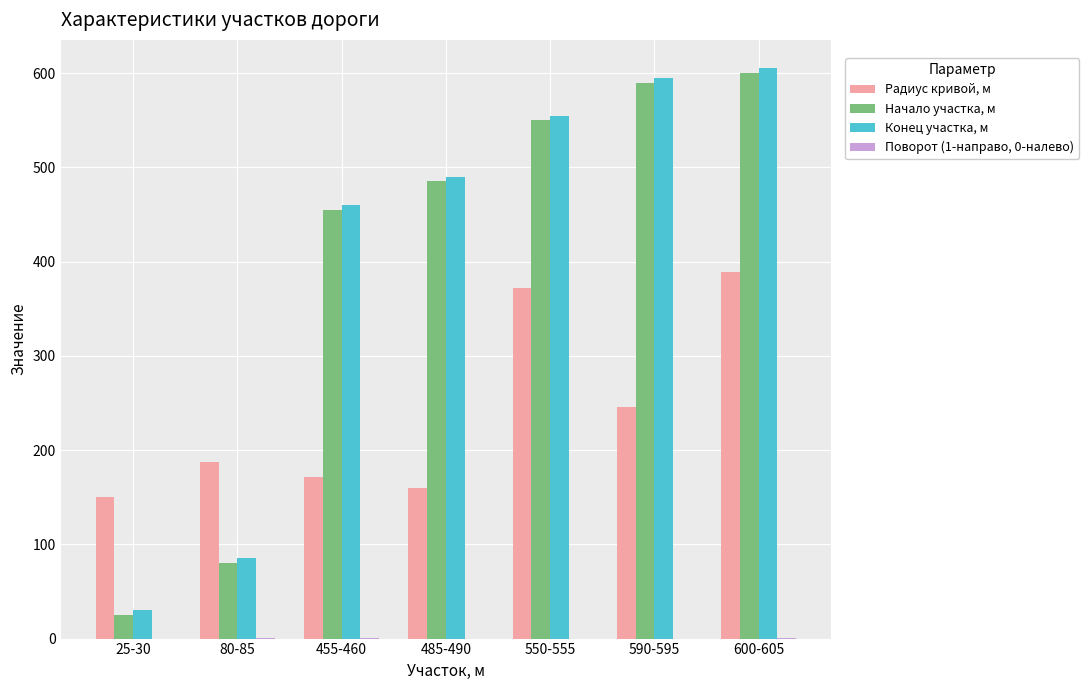

Read the Радиус кривой, м value at 550-555.

372